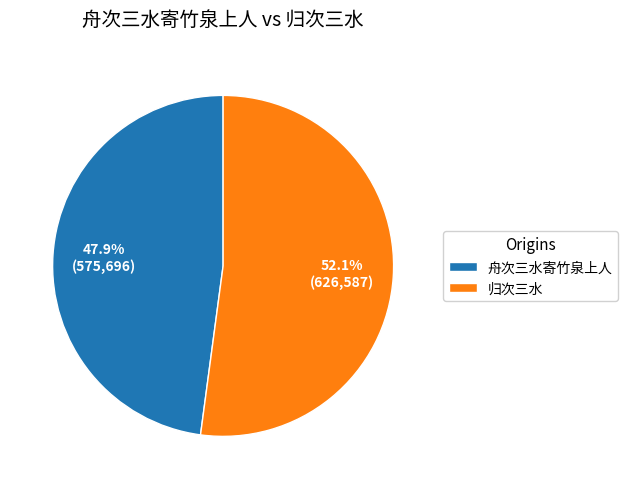

Count the number of slices in the pie.

2